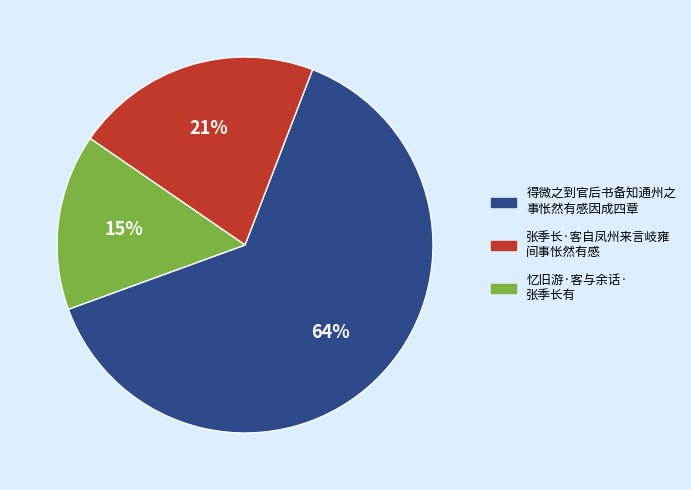

Which has a higher value, 忆旧游·客与余话· 张季长有 or 张季长·客自凤州来言岐雍 间事怅然有感?

张季长·客自凤州来言岐雍 间事怅然有感